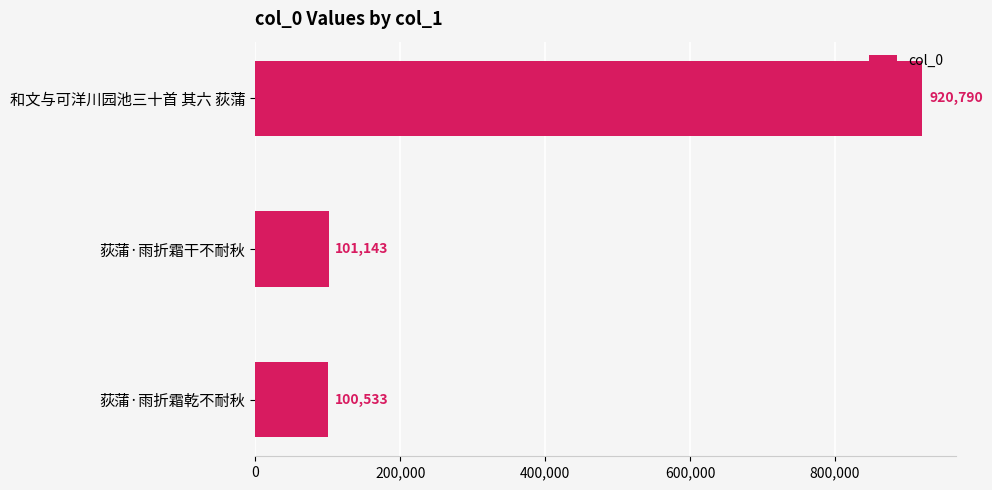

Is it true that the value at 荻蒲·雨折霜干不耐秋 is 68474?

False